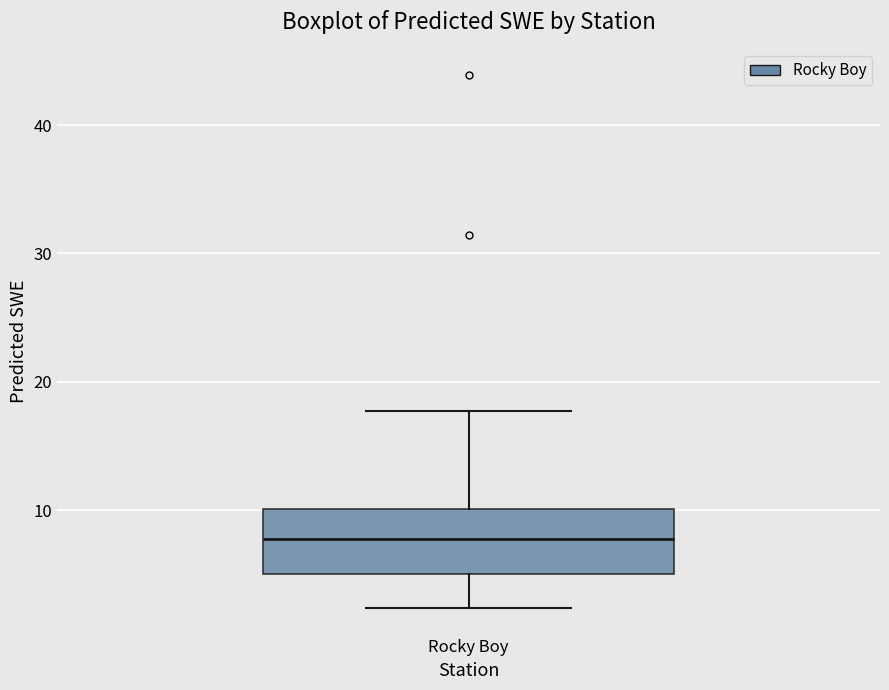

Read this box plot against the y-axis: the position of the median line, the range covered by the box, and the ends of both whiskers. The values are not printed on the chart, so give them approximately, as read against the axis.

median 8, box 5 to 10, whiskers 2 to 18